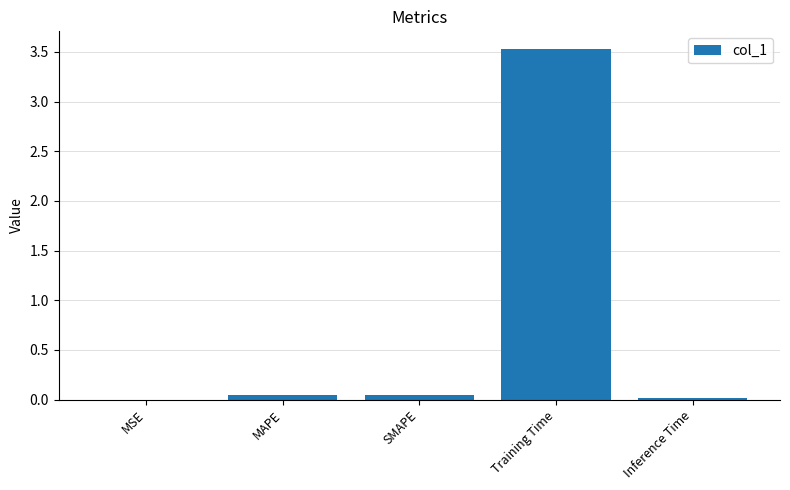

What is the change in value from MAPE to Training Time?

+3.5